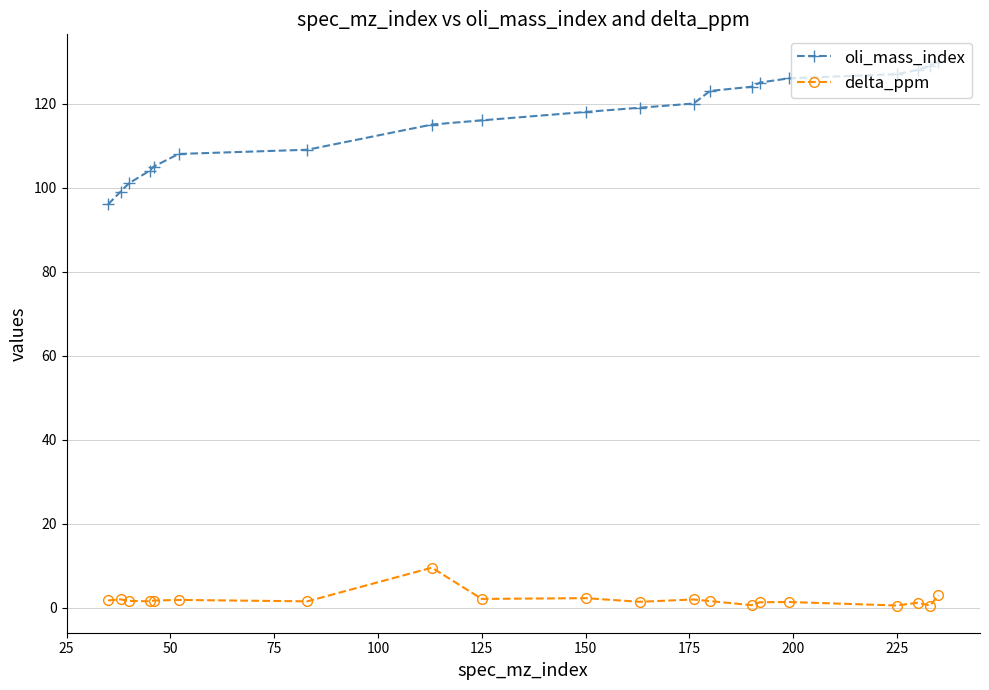

Which series has the widest spread of values?

oli_mass_index